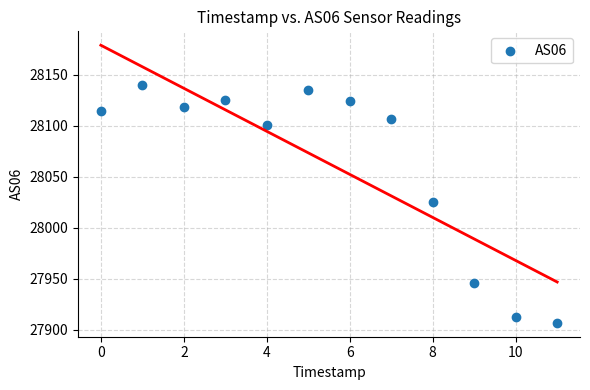

What is the range of Y values (max minus min)?

233